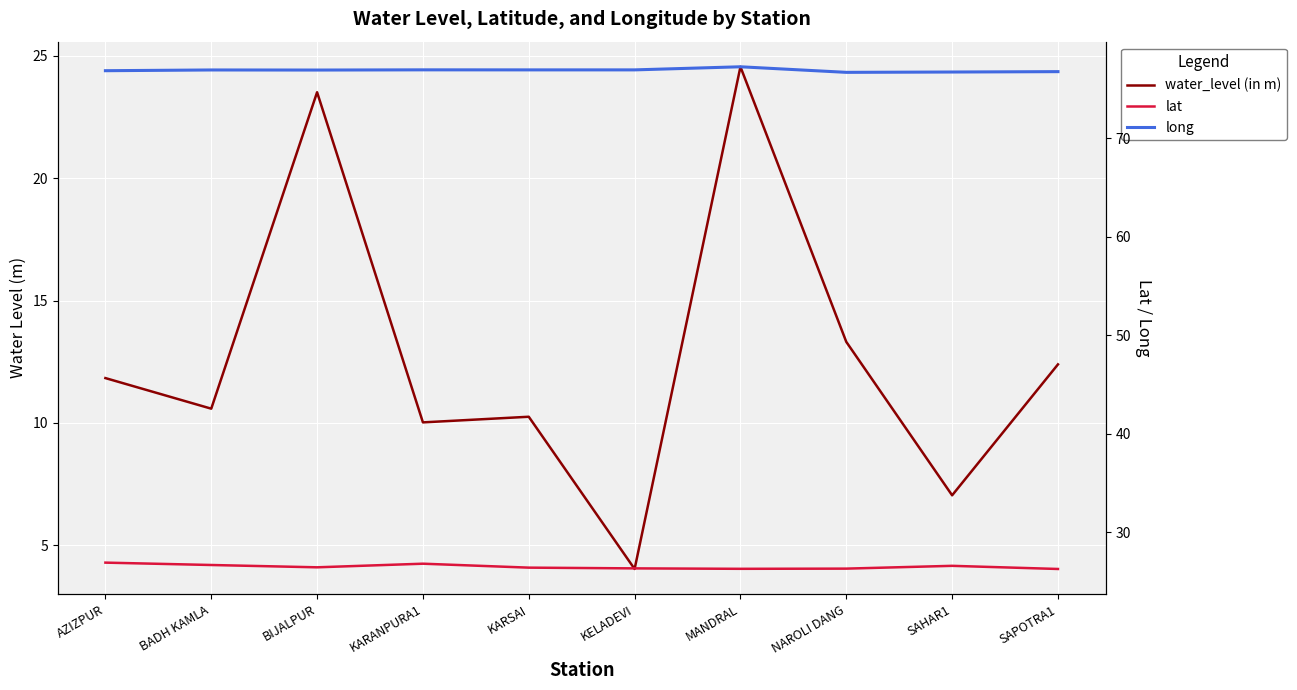

True or false: water_level (in m) and long intersect in this chart.

False